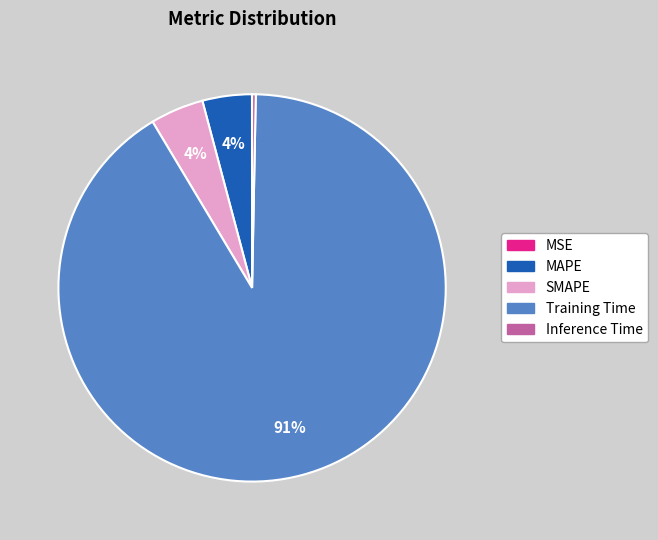

Between MAPE and Inference Time, which is larger?

MAPE